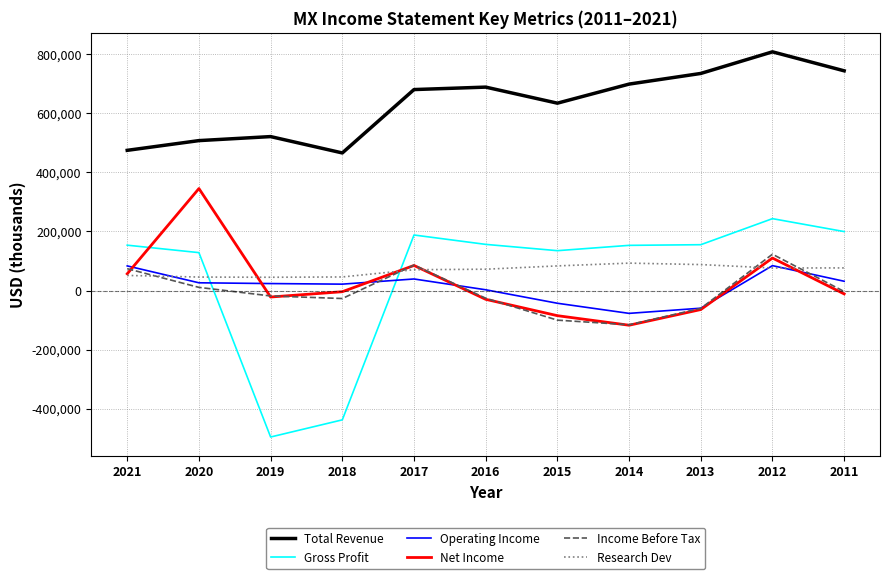

The value of Operating Income at 2014 is -77100. True or false?

True